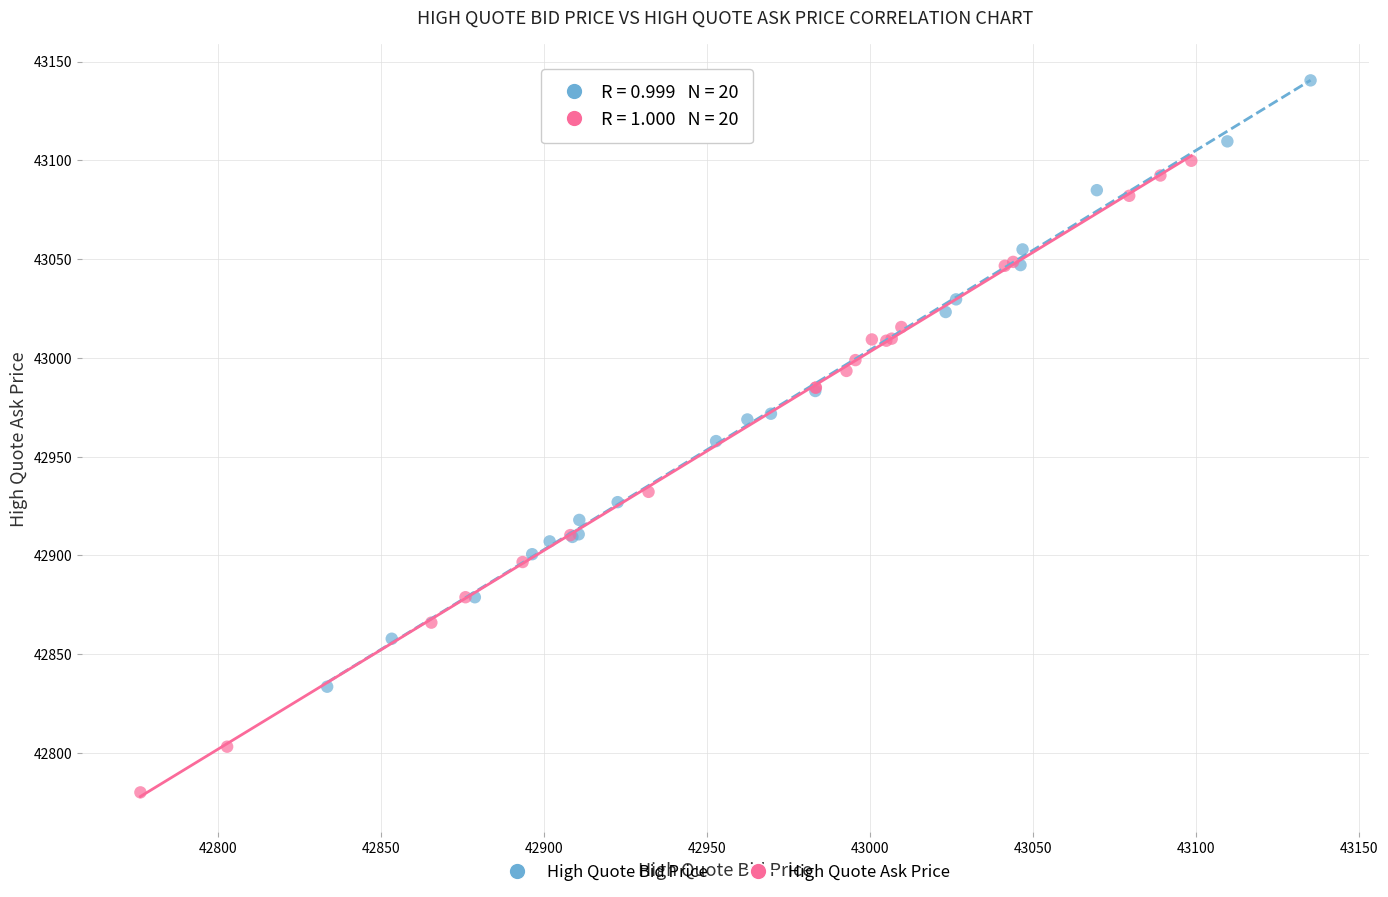

Which series has the widest spread of Y values?

High Quote Ask Price